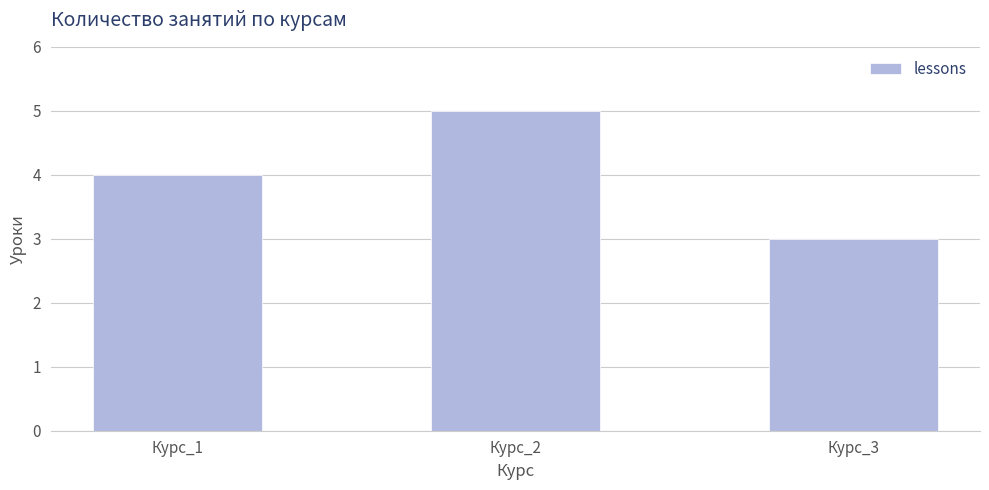

Reading right to left, transcribe all the data shown in this chart.

3	5	4